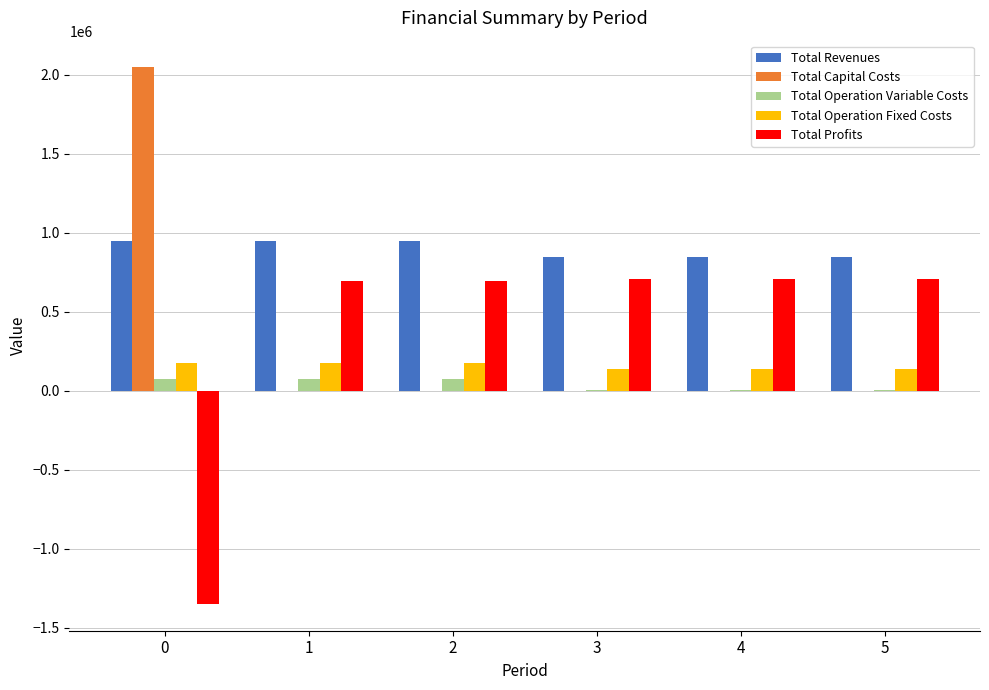

Which series has the largest total across all categories?

Total Revenues